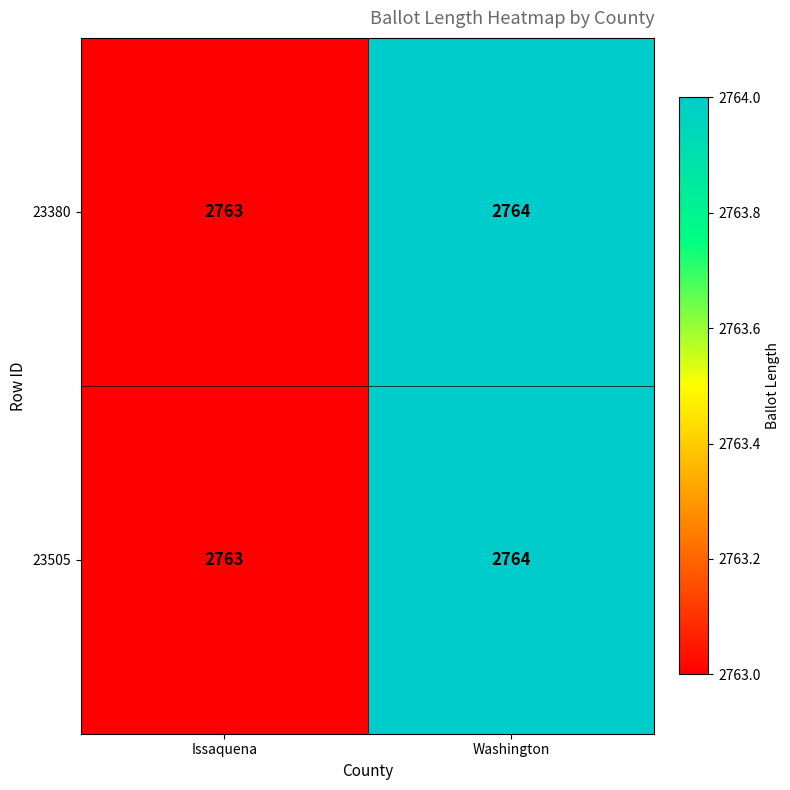

At which label does 23380 reach its peak?

Washington